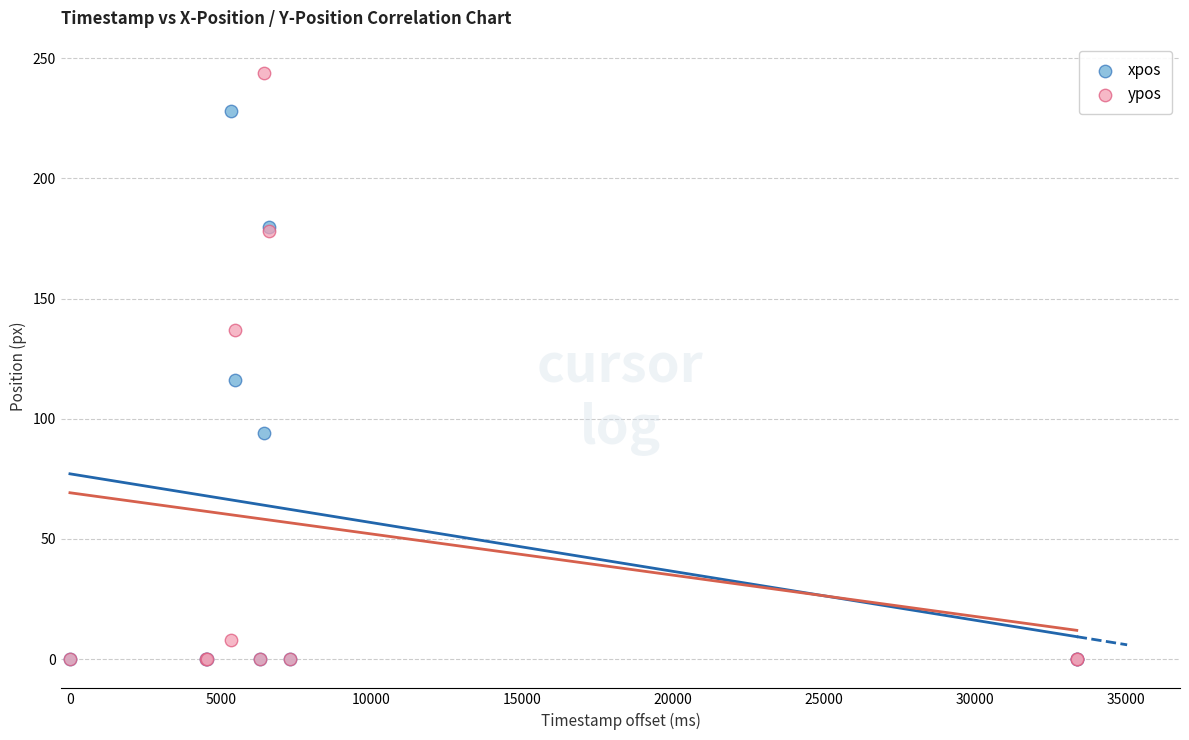

Across all series, what Y value is closest to 122?

116